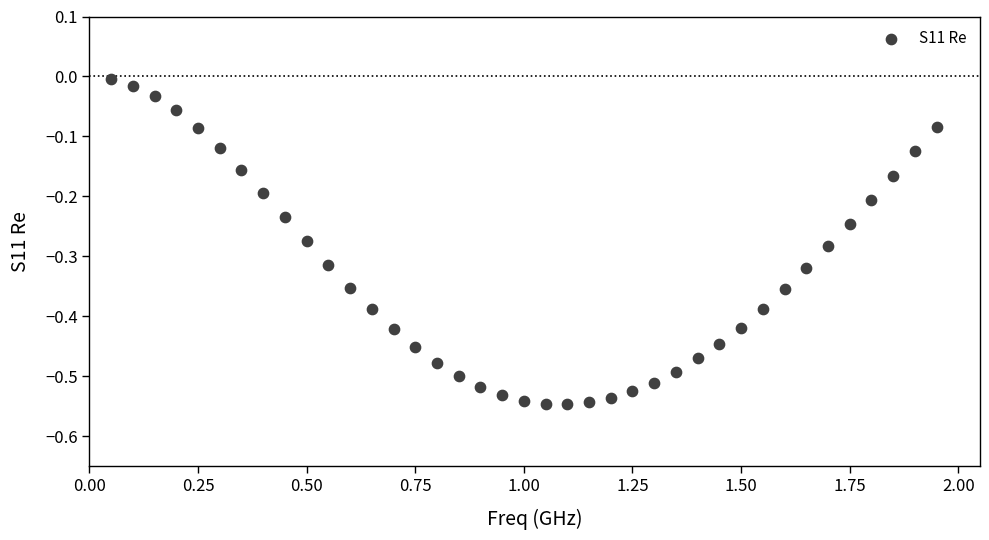

What is the range of Y values (max minus min)?

0.5